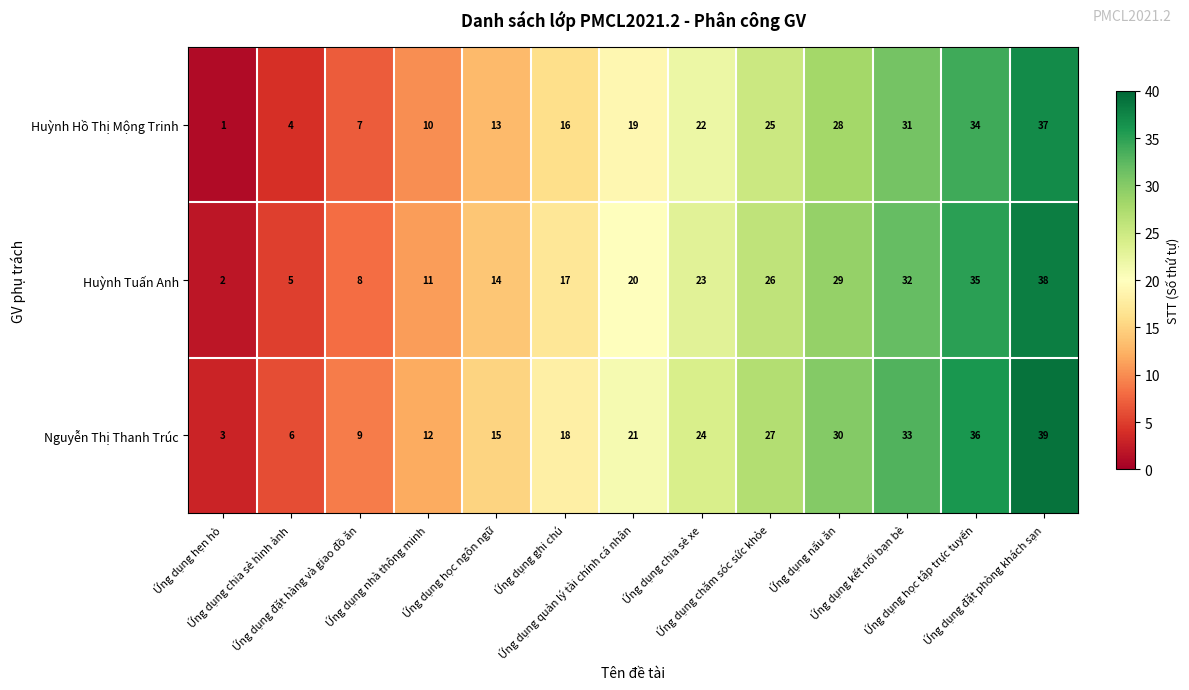

What is the difference between the maximum and minimum values in the Huỳnh Hồ Thị Mộng Trinh series?

36